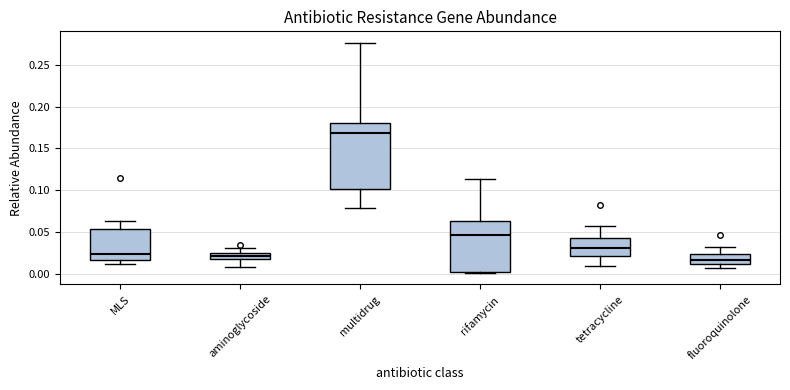

Comparing the boxes themselves (not the whiskers), which one is the tallest?

multidrug